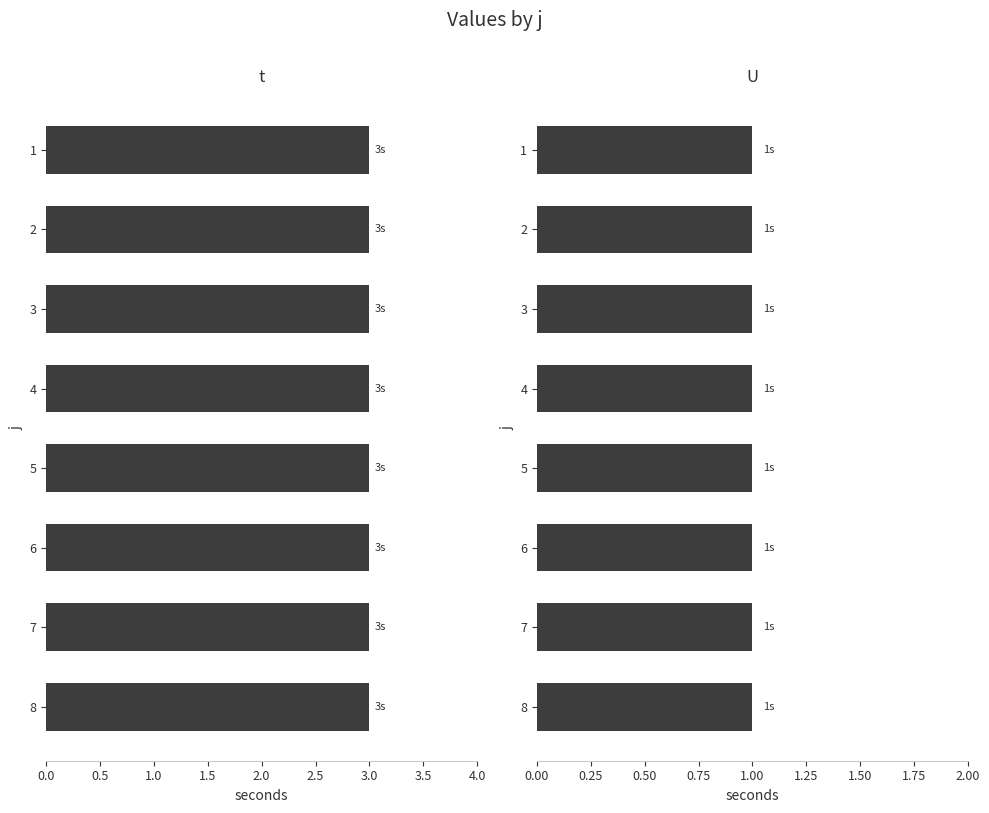

Count the number of data series in this chart.

2